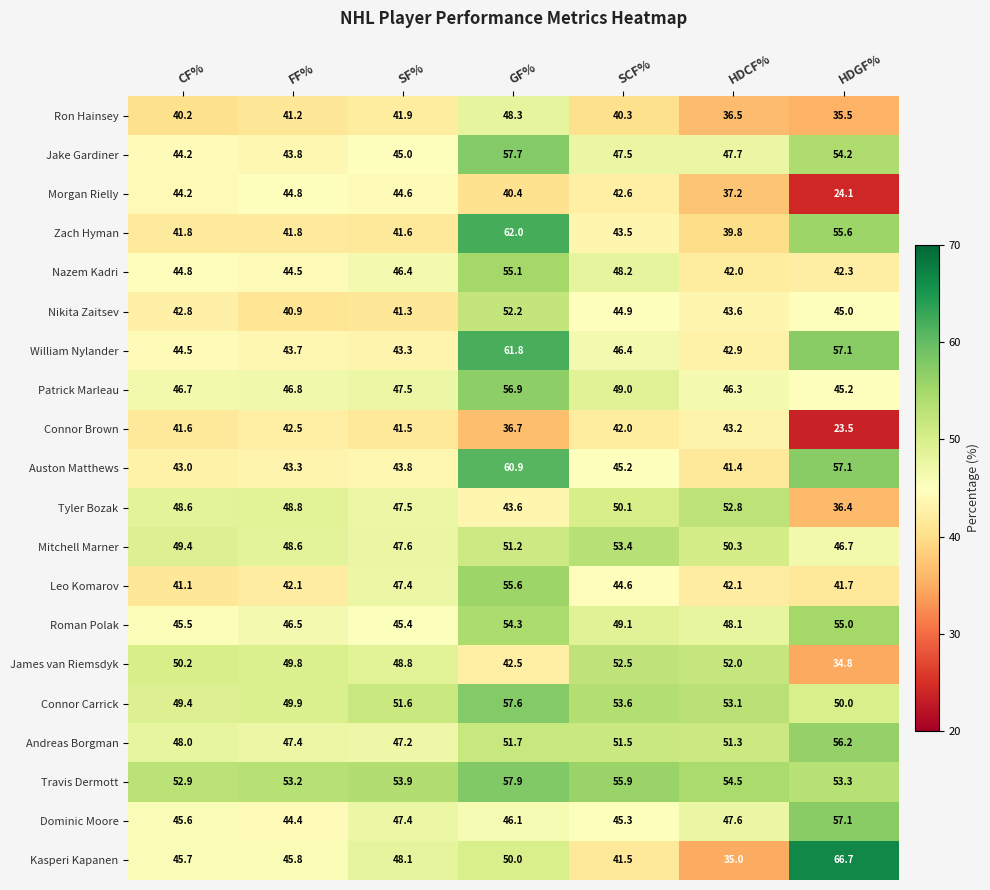

What is the total value across all series at HDGF%?

937.5